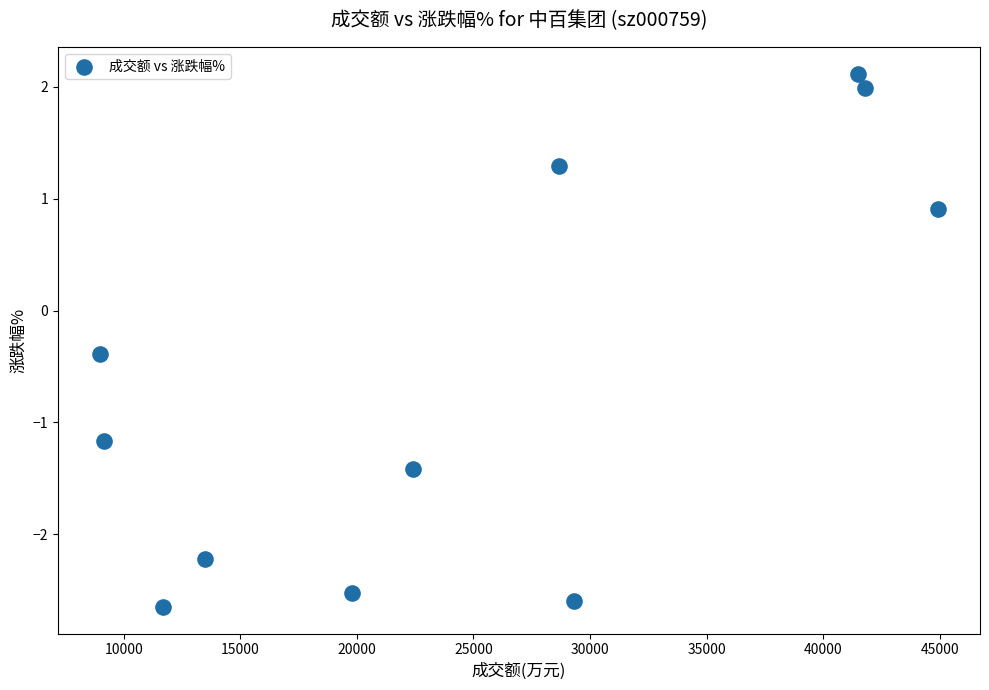

What Y value in the scatter plot is closest to 0?

-0.4